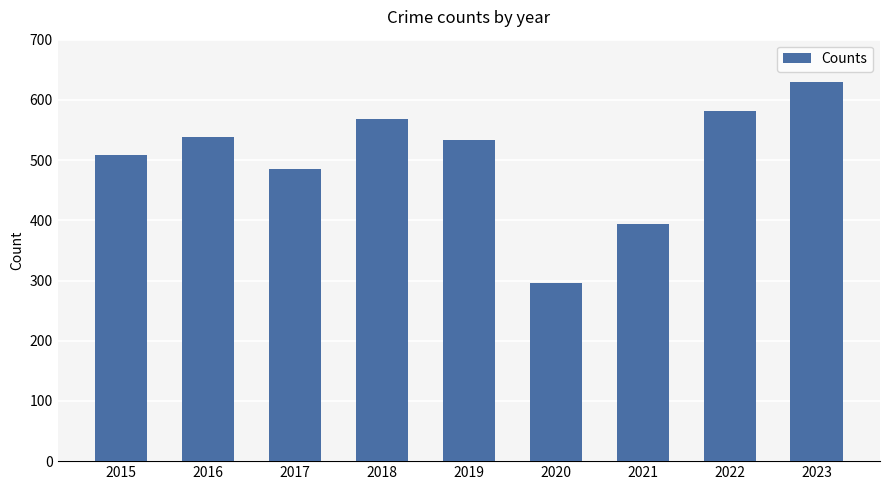

What is the difference between the values at 2022 and 2023?

49